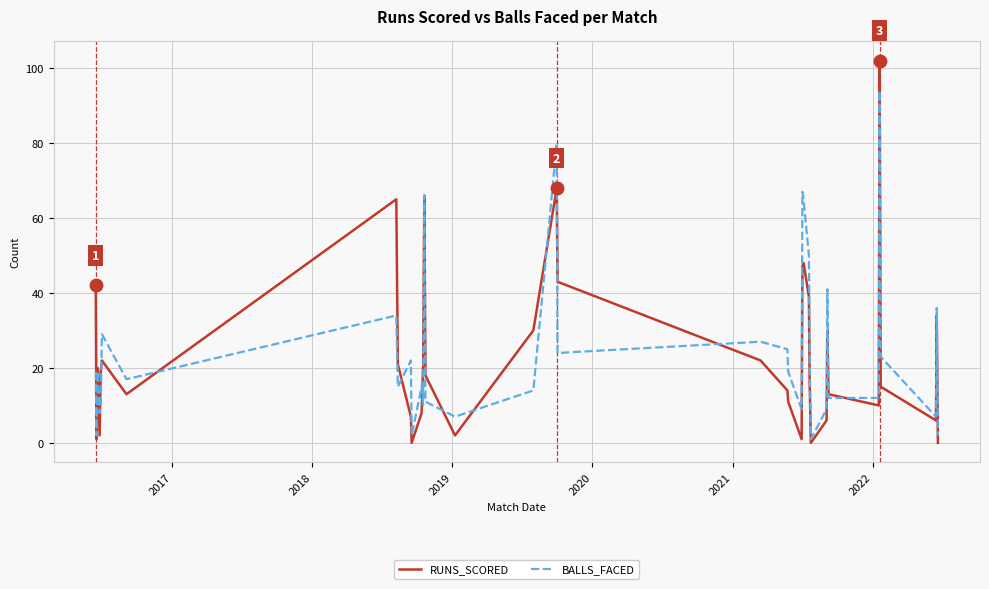

Which series has the largest total across all categories?

BALLS_FACED